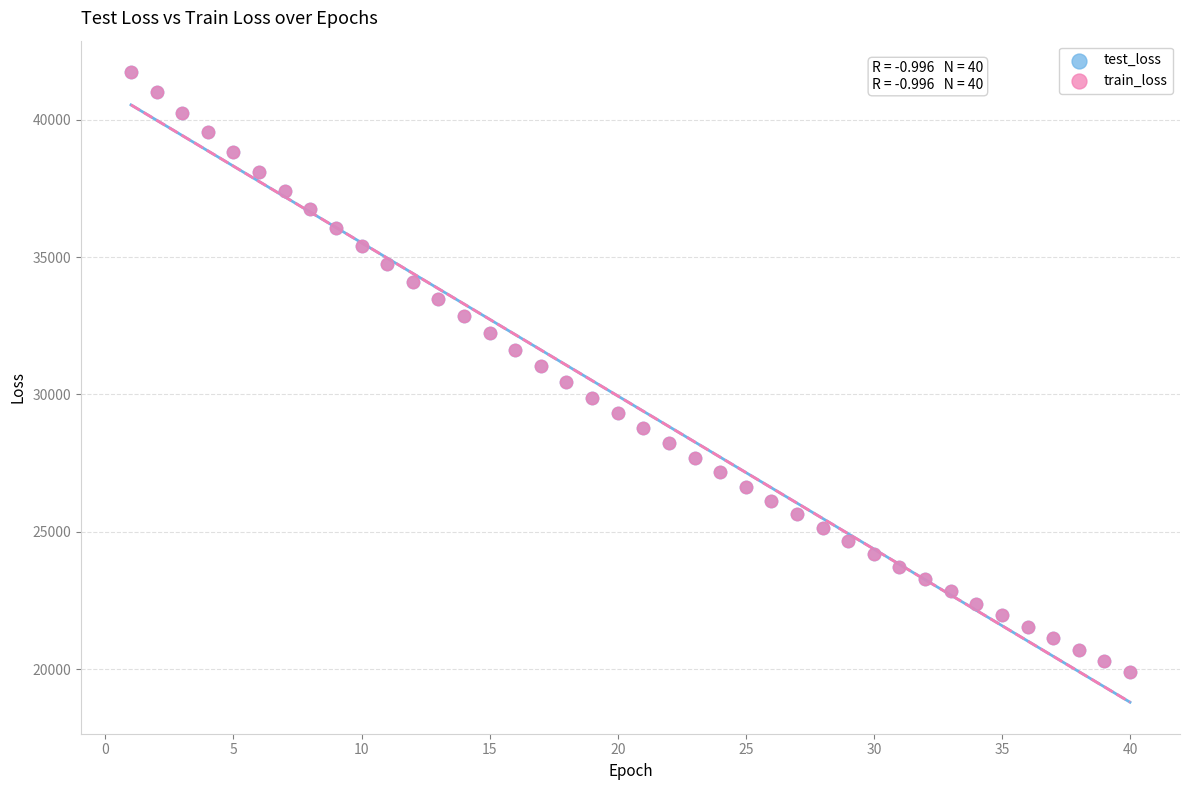

What are all the series names shown in the legend?

test_loss, train_loss